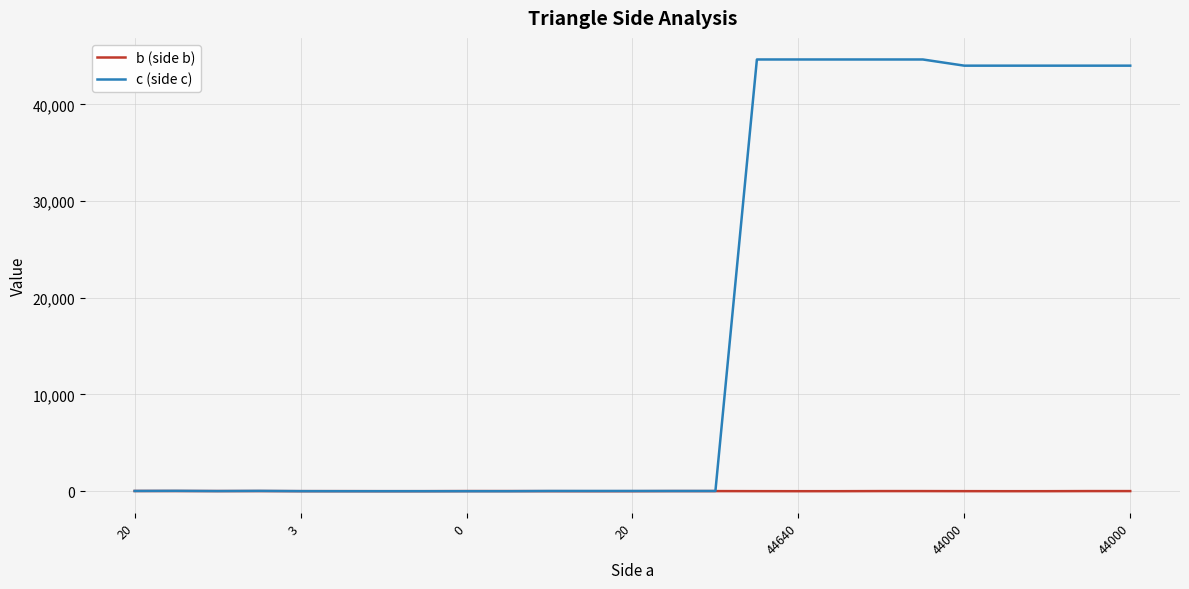

Which series has the largest total across all categories?

c (side c)